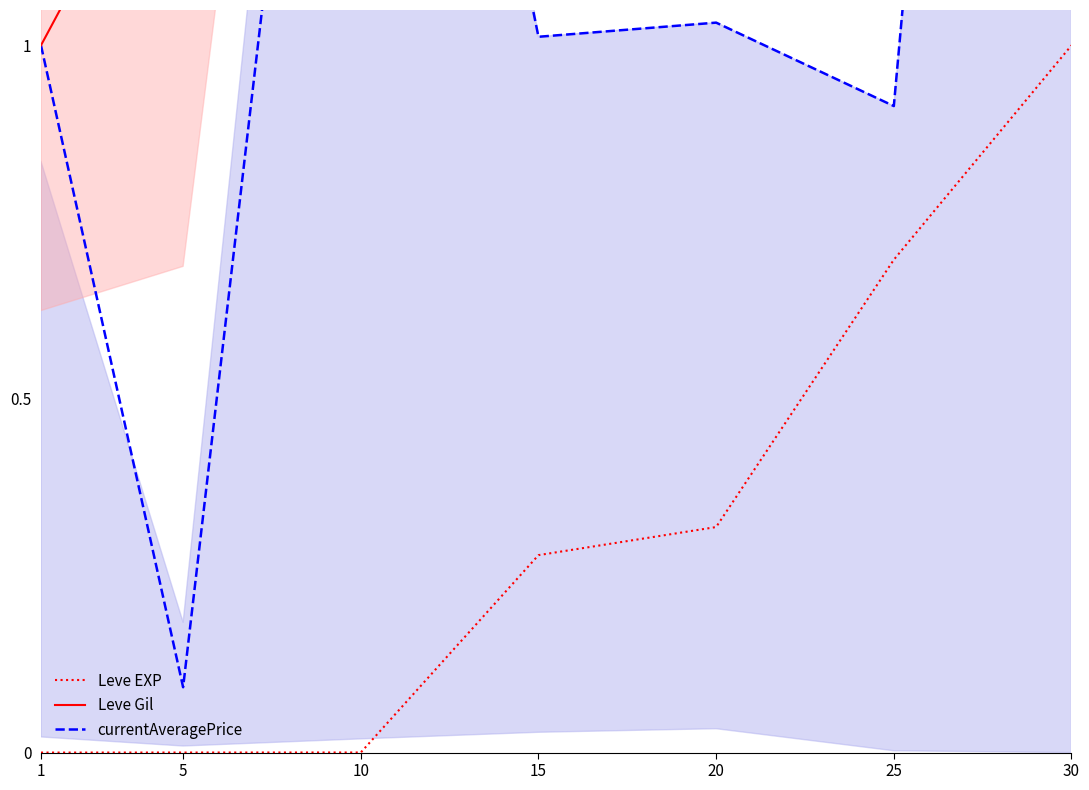

Reading left to right, list all the values displayed in this chart.

currentAveragePrice: 1.0	0.1	2.2	1.0	1.0	0.9	3.7
Leve Gil: 1.0	1.4	6.2	44.8	135.0	295.0	423.3
Leve EXP: 0.0	0.0	0.0	0.3	0.3	0.7	1.0